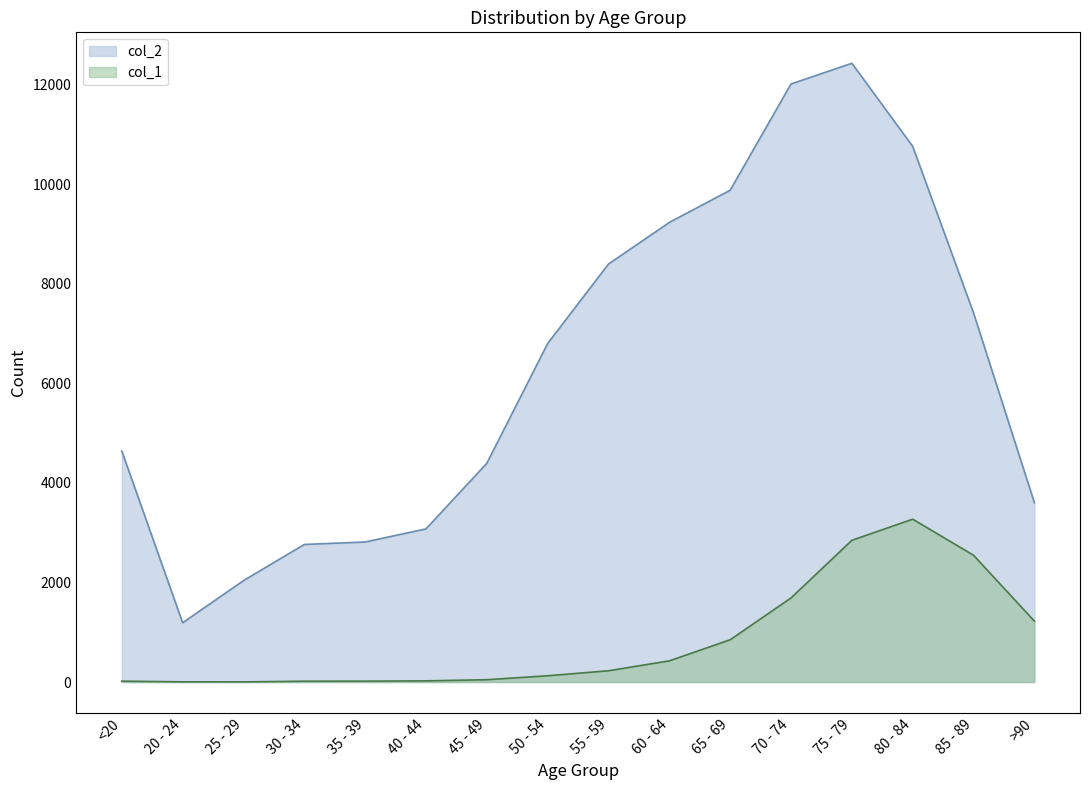

True or false: col_1 and col_2 cross at least once.

False